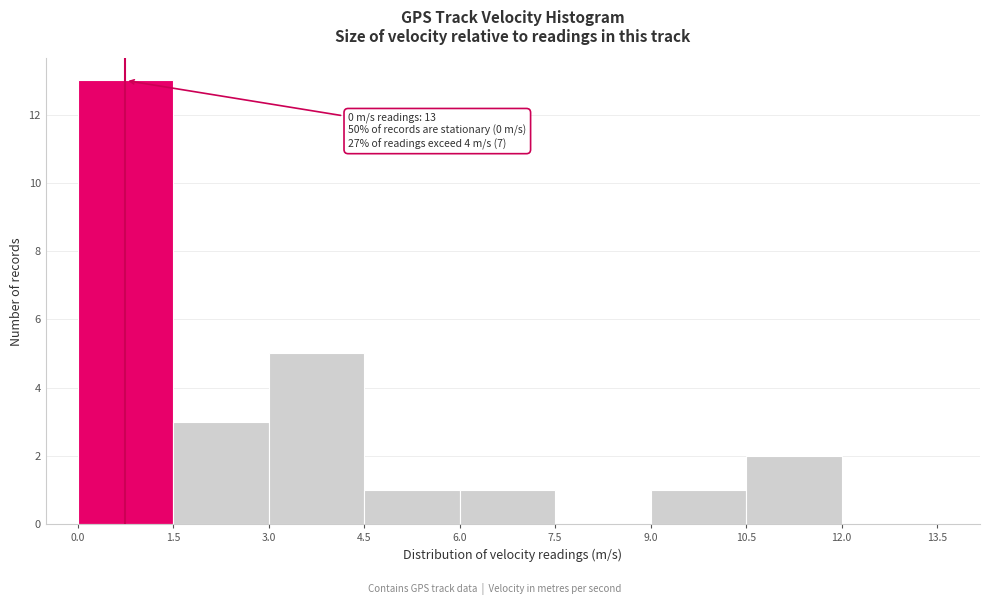

Which range on the x-axis has the tallest bar?

0.0 to 1.5